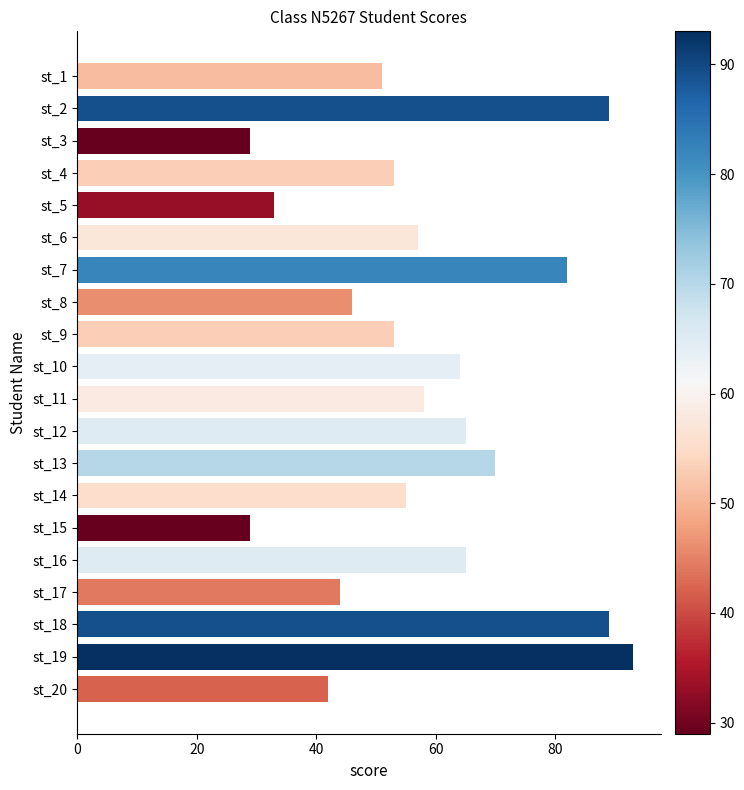

What is the value of the 1st bar from the top?

51